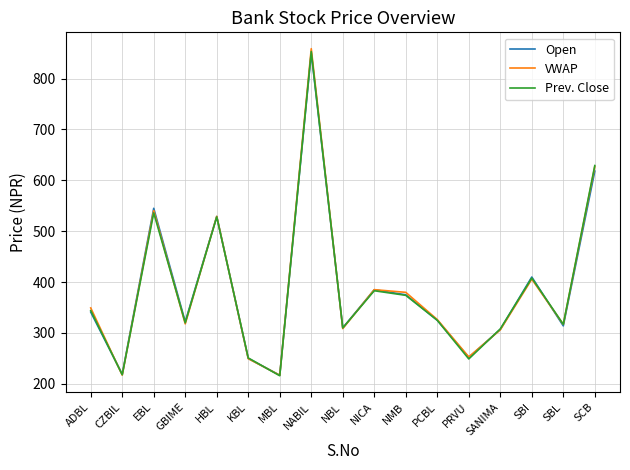

After their last crossing, which series has the higher values: Prev. Close or VWAP?

Prev. Close